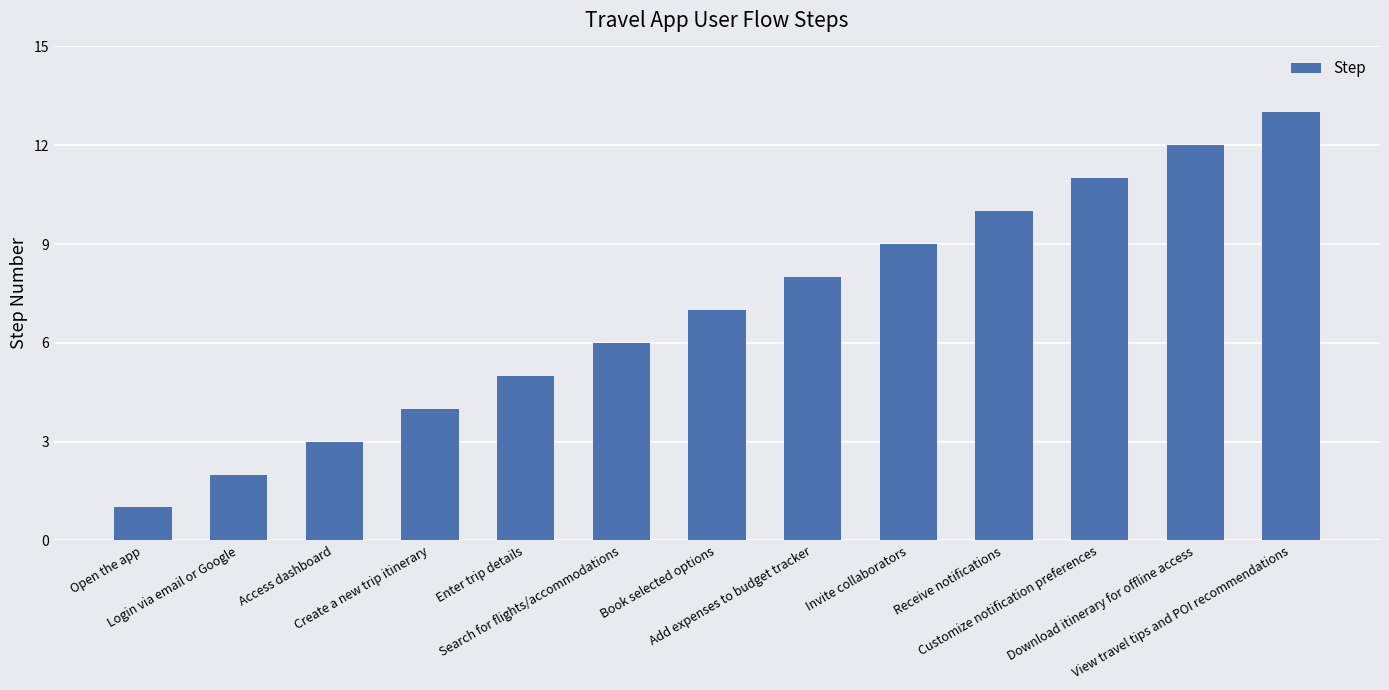

Are the bars horizontal?

No